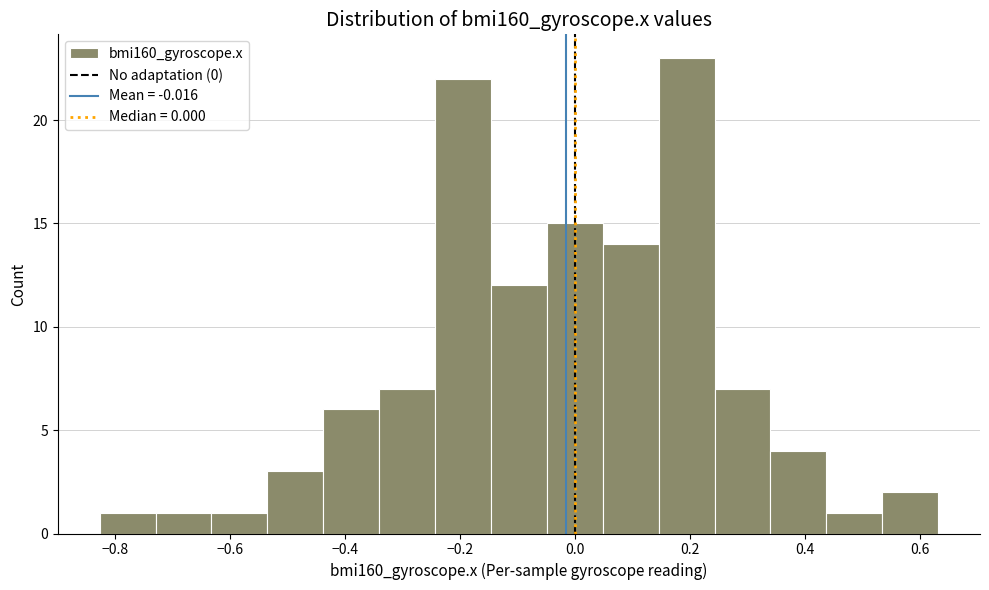

How tall is the bar that spans -0.14 to -0.04 on the x-axis? Neither the bar edges nor the heights are printed on the chart, so give them approximately, as read against the axes.

12